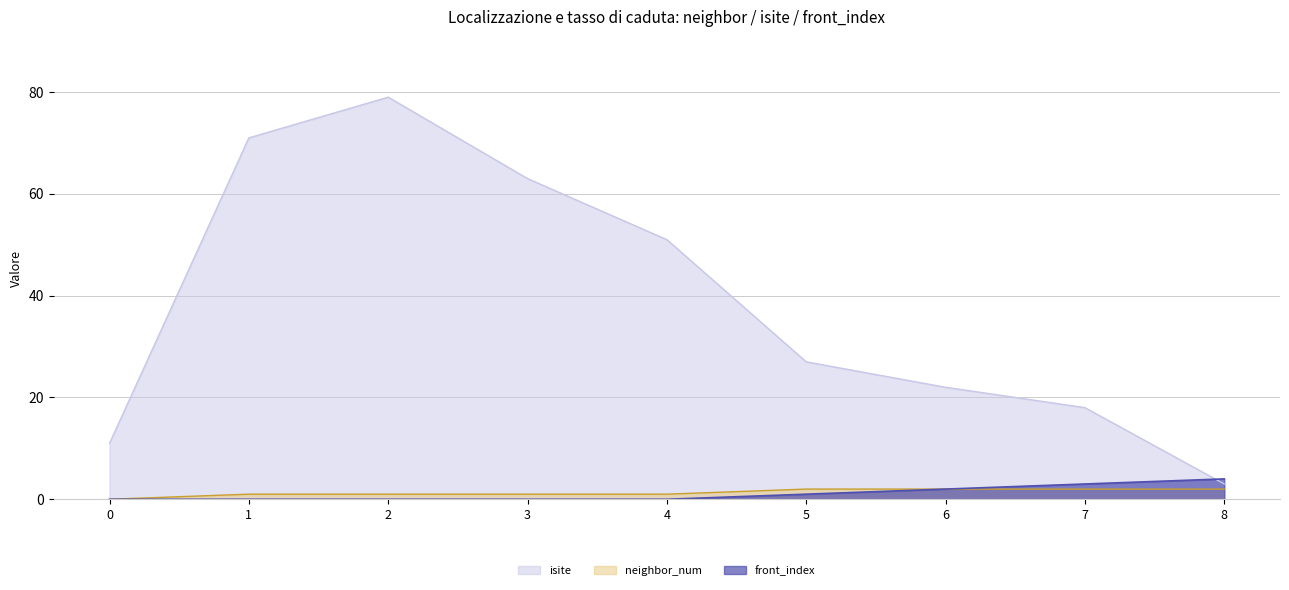

Reading left to right, transcribe all the data shown in this chart.

isite: 0=11	1=71	2=79	3=63	4=51	5=27	6=22	7=18	8=3
neighbor_num: 0=0	1=1	2=1	3=1	4=1	5=2	6=2	7=2	8=2
front_index: 0=0	1=0	2=0	3=0	4=0	5=1	6=2	7=3	8=4